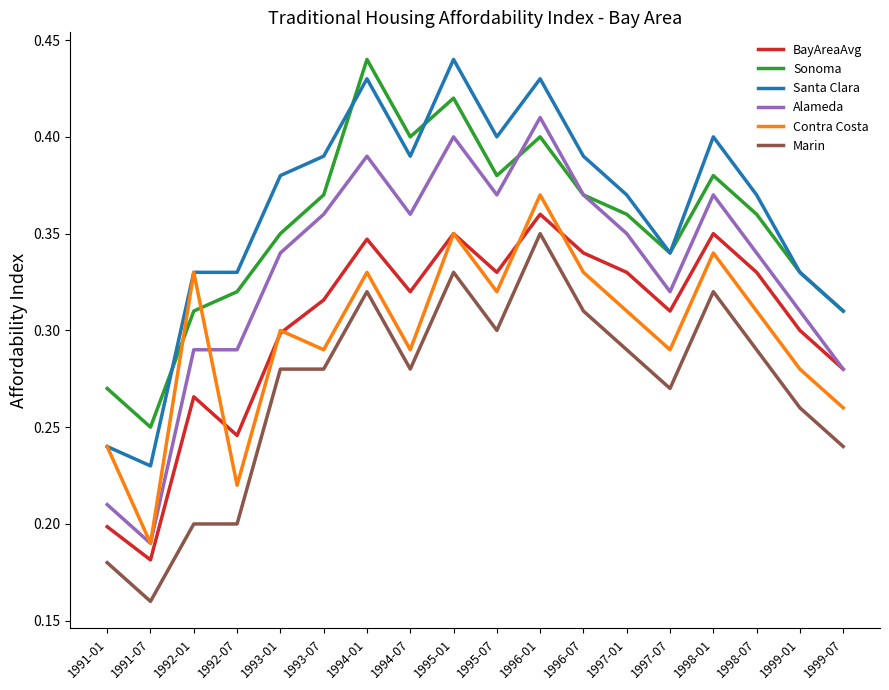

What is the sum of all Alameda values?

6.0